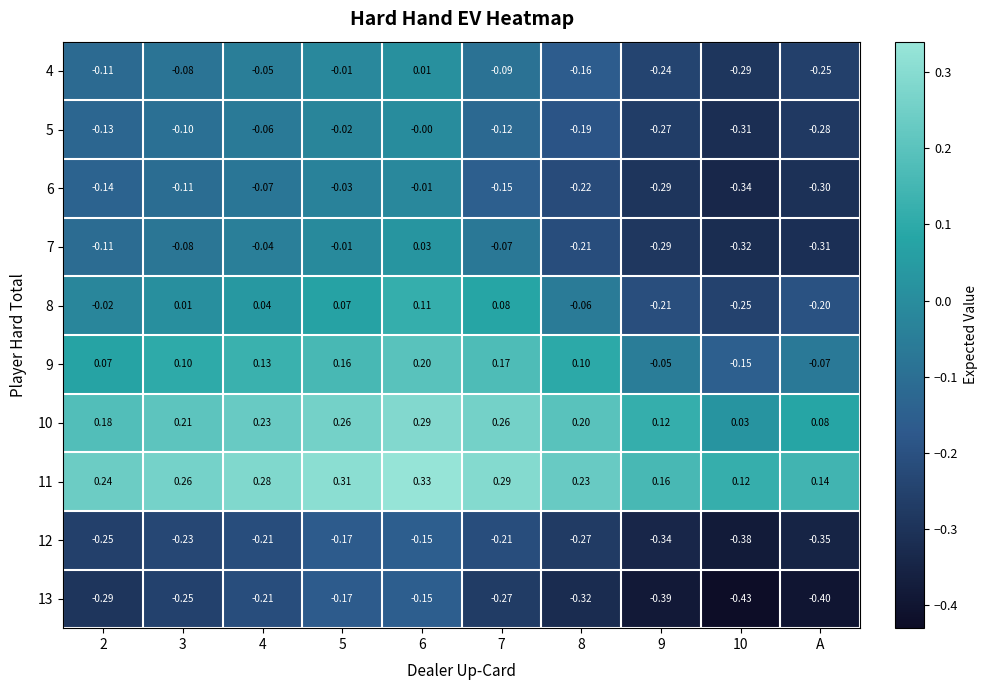

Is the value of 8 at 8 greater than the value of 9 at 7?

No